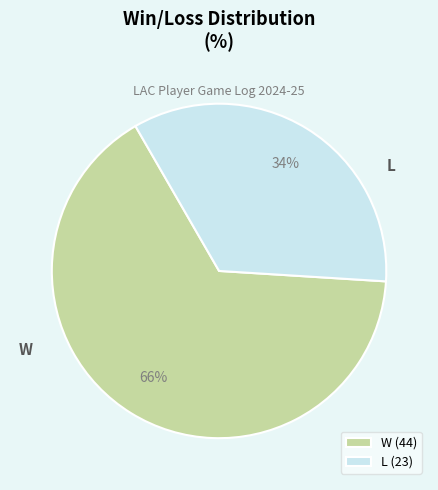

What is the largest slice in the pie chart?

W